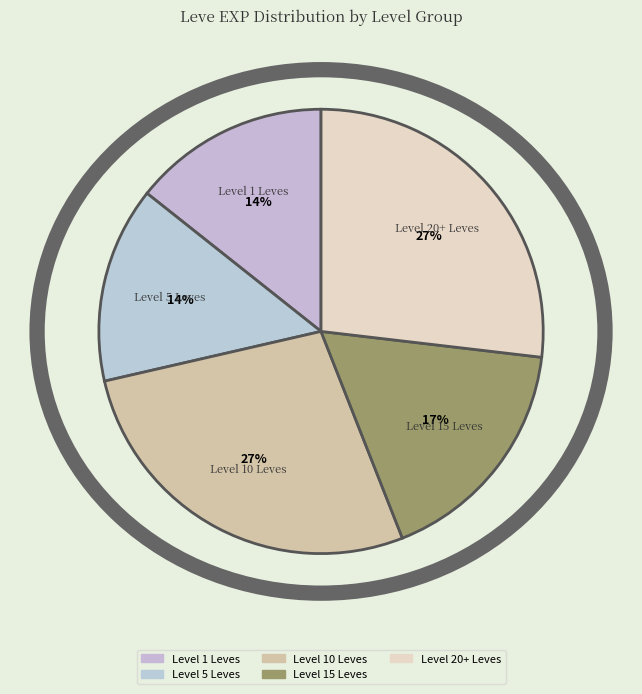

What is the ratio of the value at Level 10 Leves to the value at Level 1 Leves?

1.9